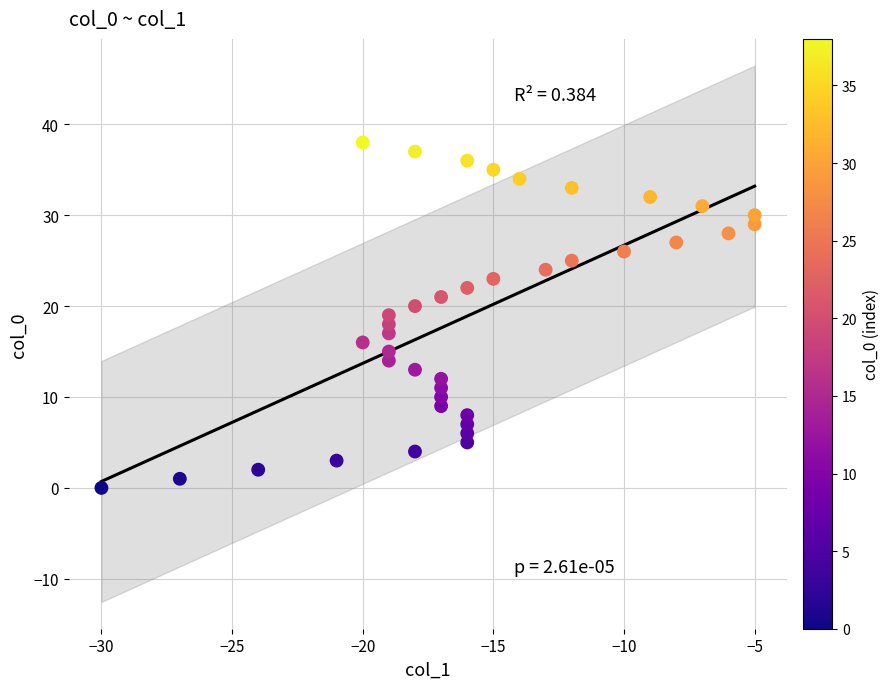

What is the range of Y values (max minus min)?

38